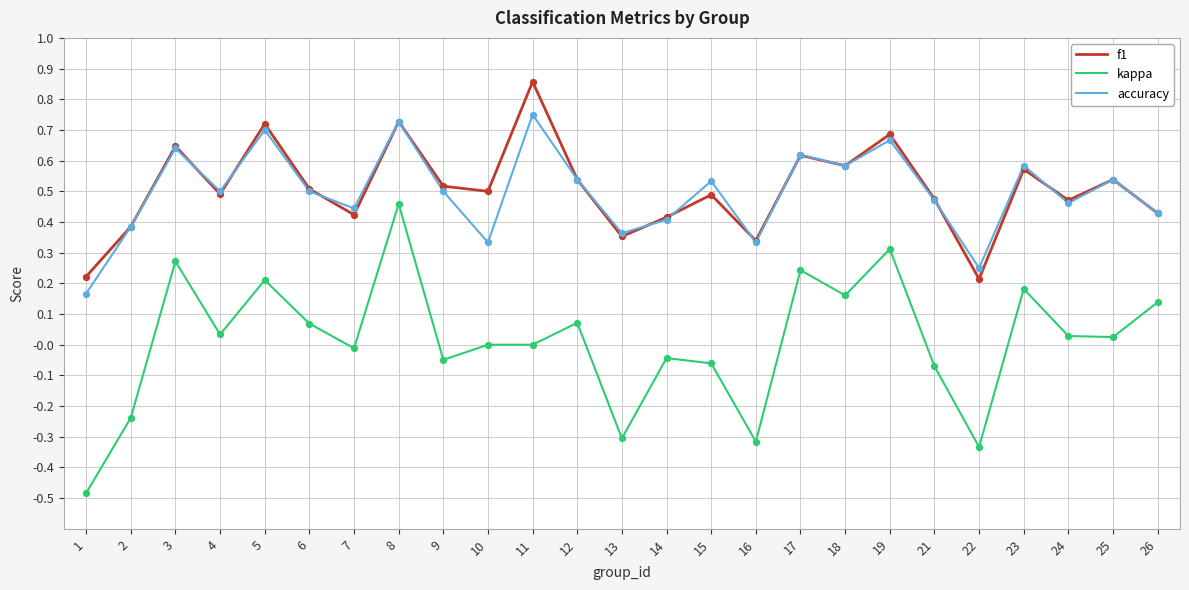

Is the value of kappa at 21 greater than the value of accuracy at 13?

No